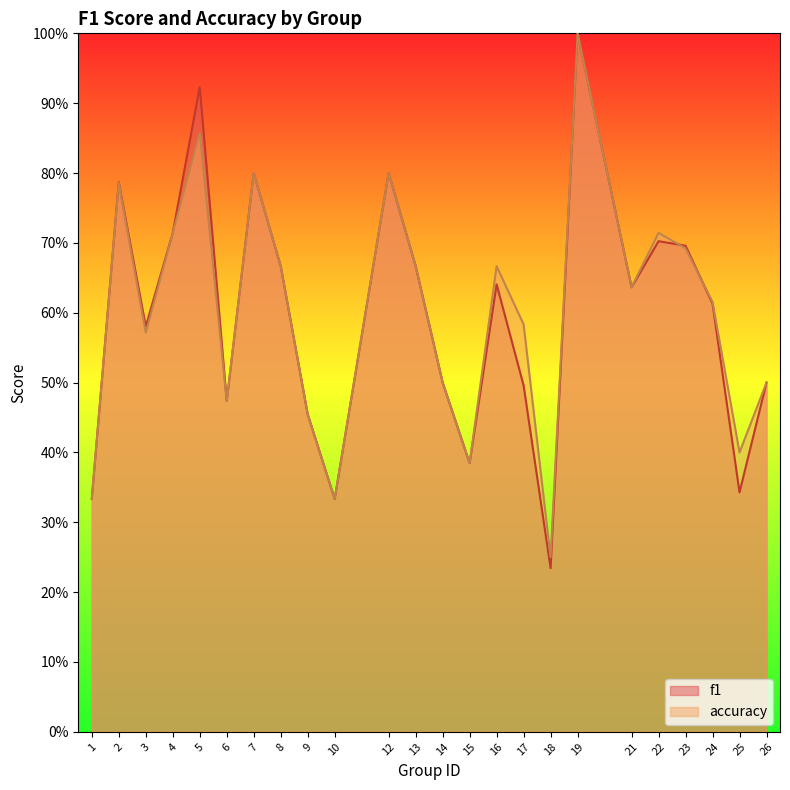

What is the total value across all series at 3?

1.2